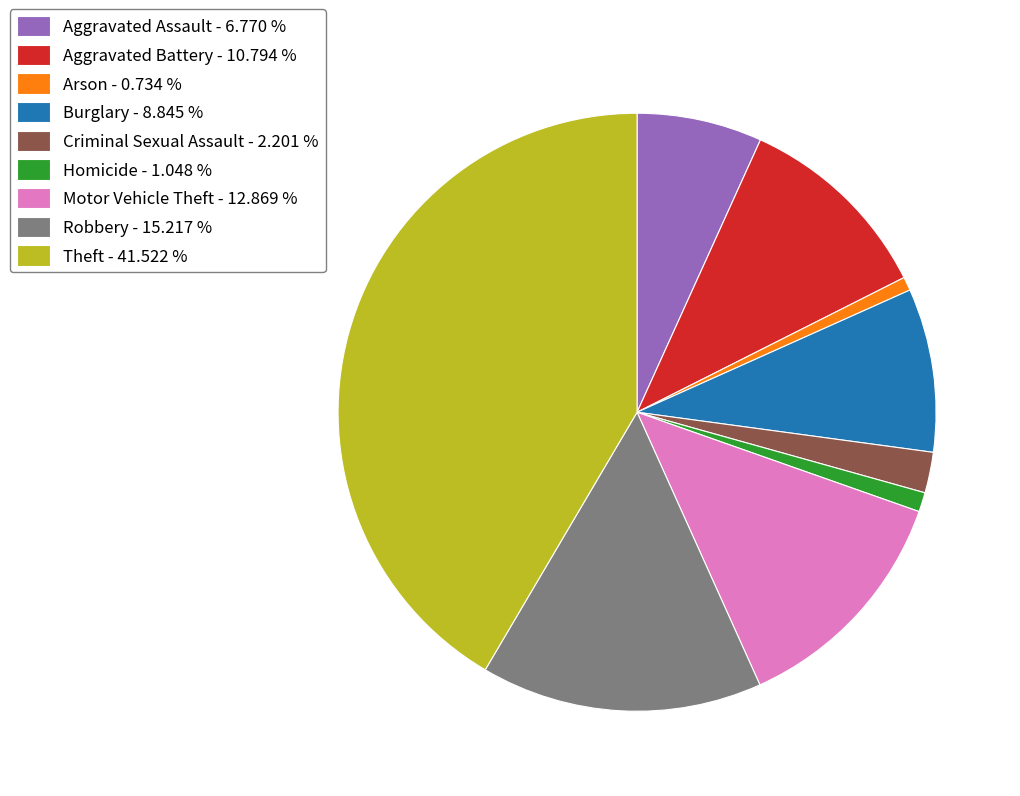

Does any single category account for the majority?

No